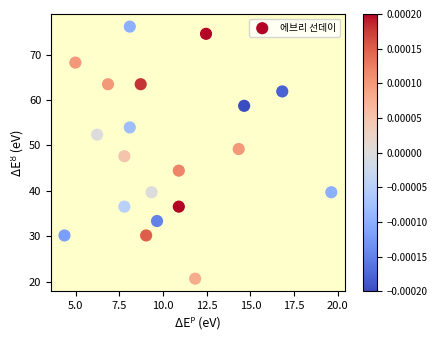

What is the range of X values (max minus min)?

15.3